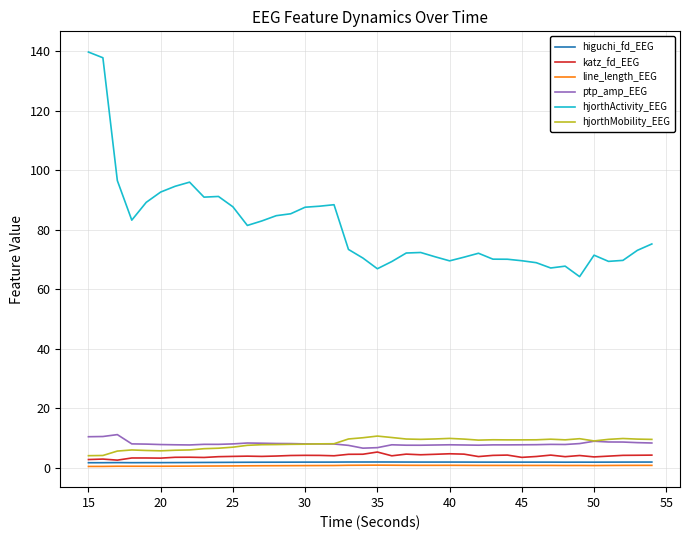

Does the chart have visible grid lines?

Yes